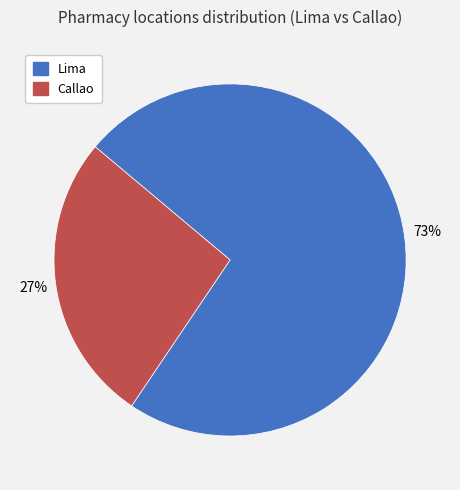

Which has a higher value, Lima or Callao?

Lima